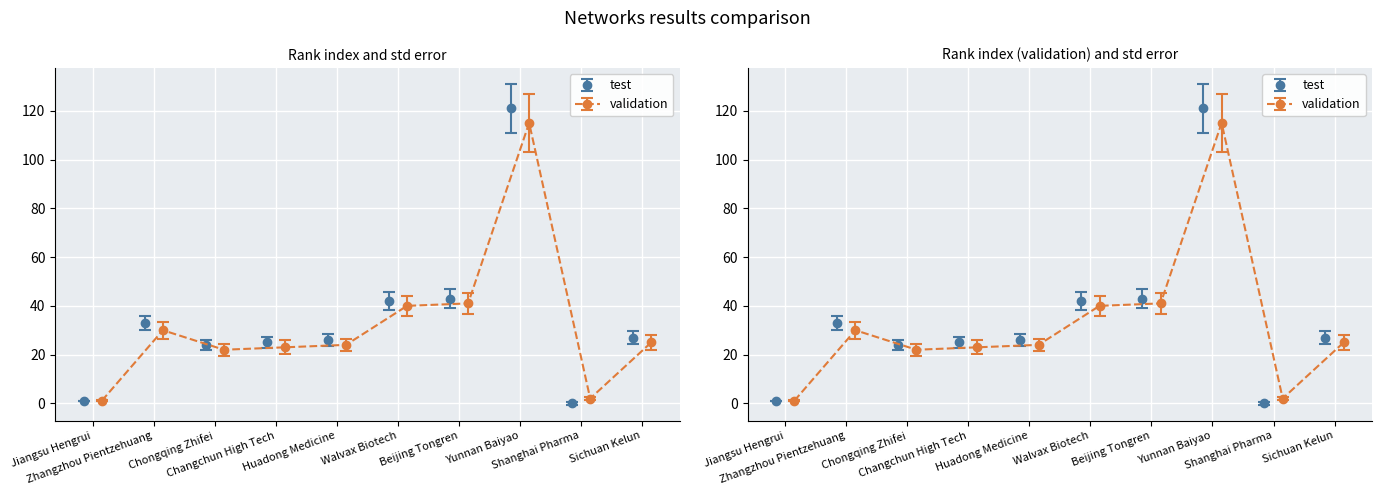

What is the label of the 7th bar from the right?

Changchun High Tech